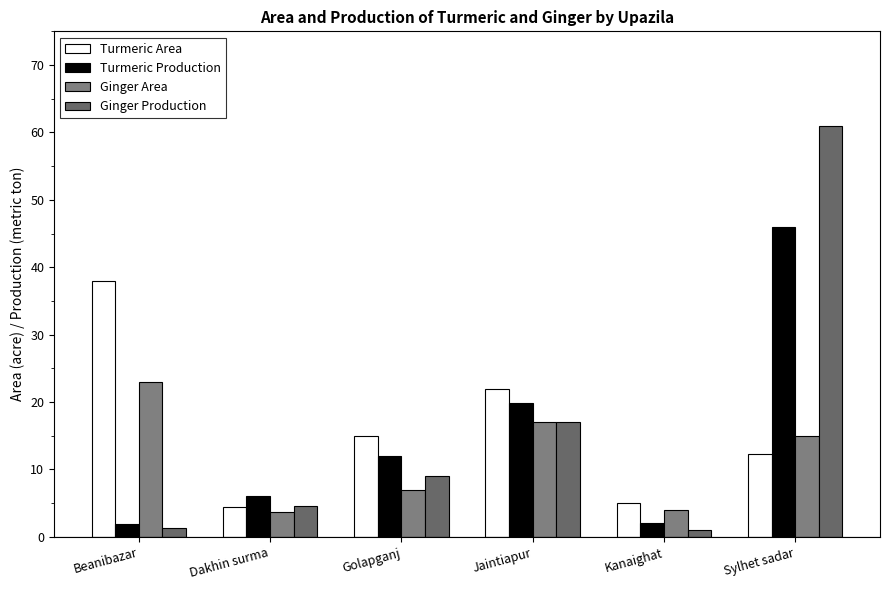

What position from the right is Sylhet sadar?

1